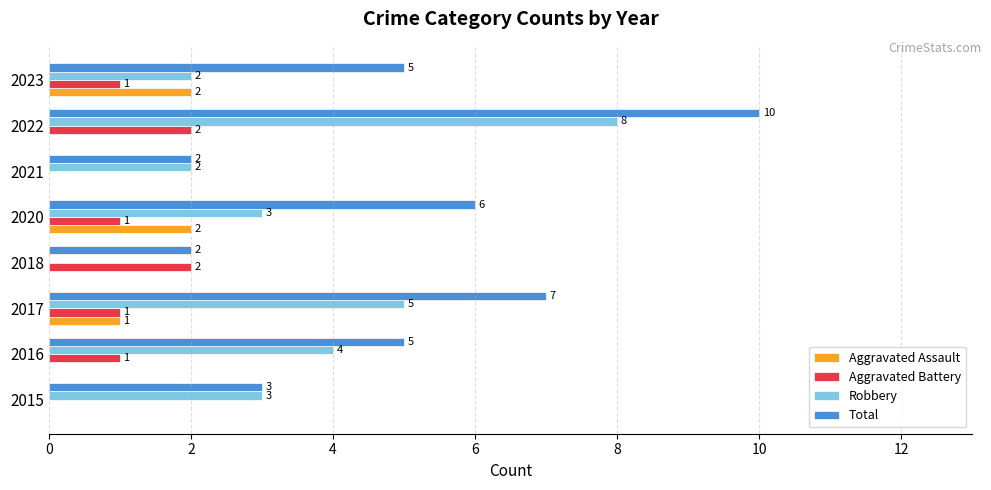

How many Aggravated Assault values are between 0 and 2?

8